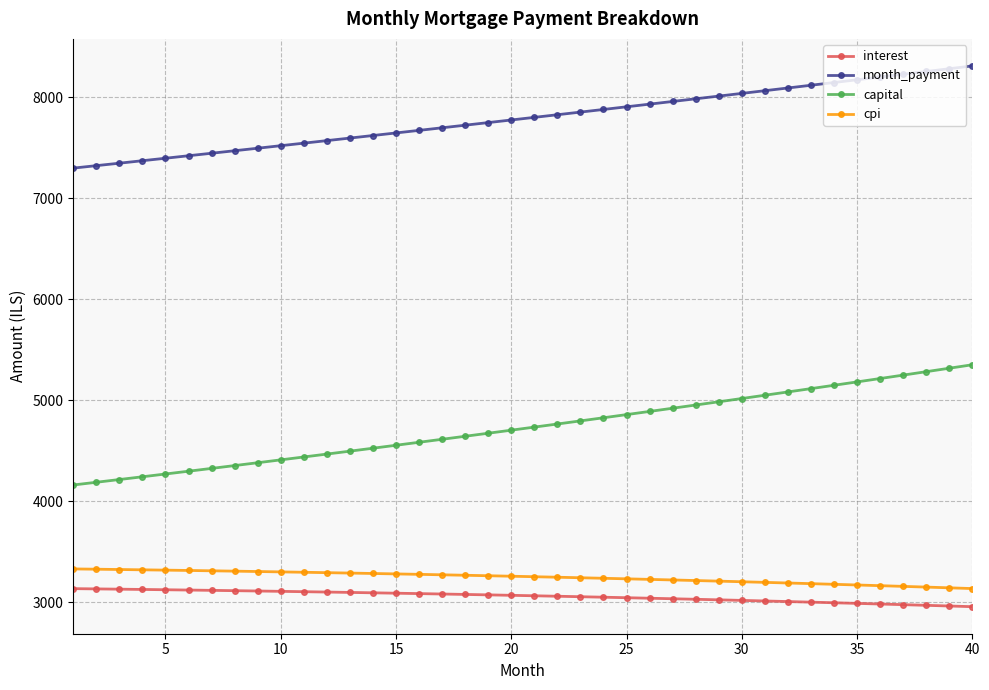

What is the value of the cpi point at the 12th from the left?

3293.5